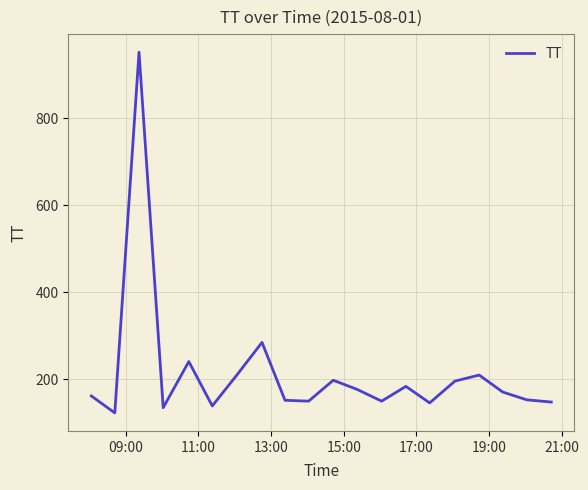

What is the average value?

214